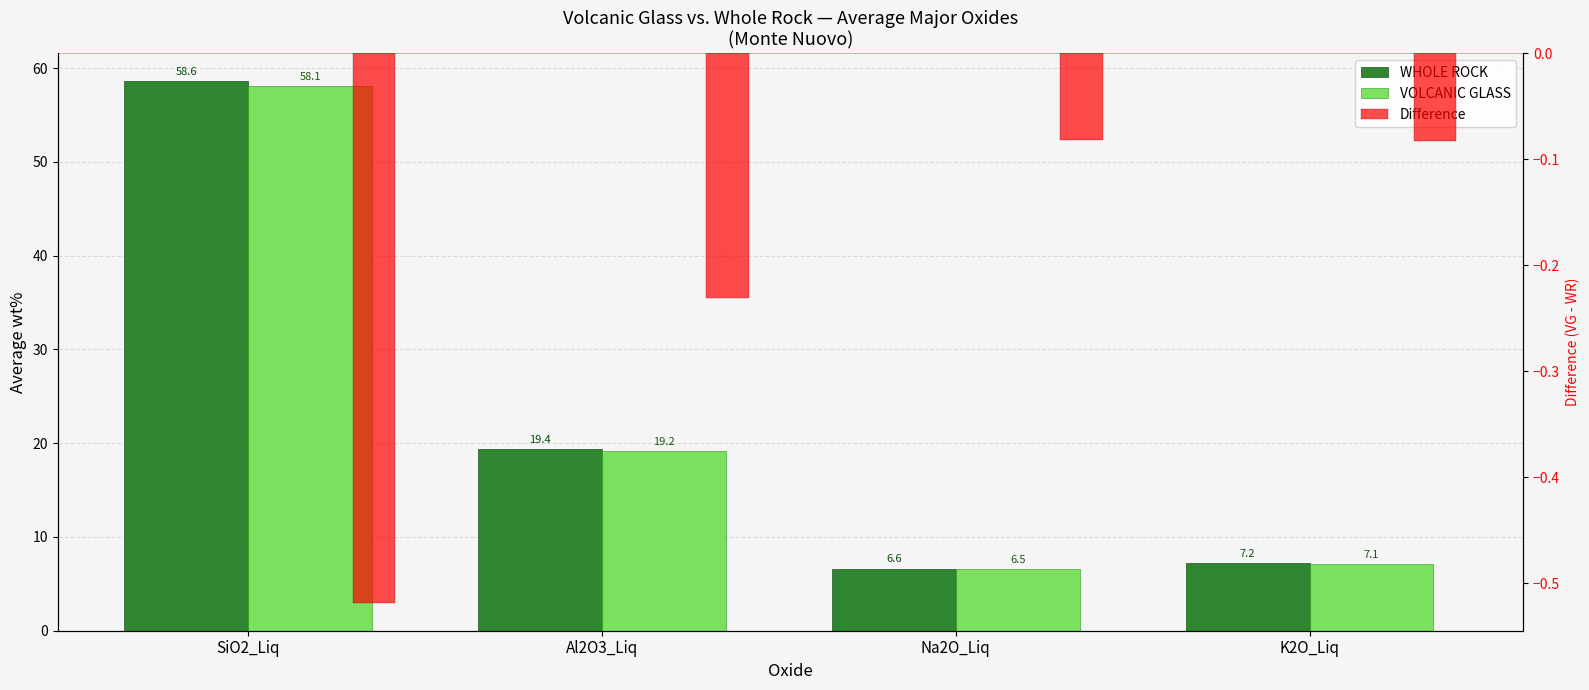

What is the minimum value for WHOLE ROCK?

6.6